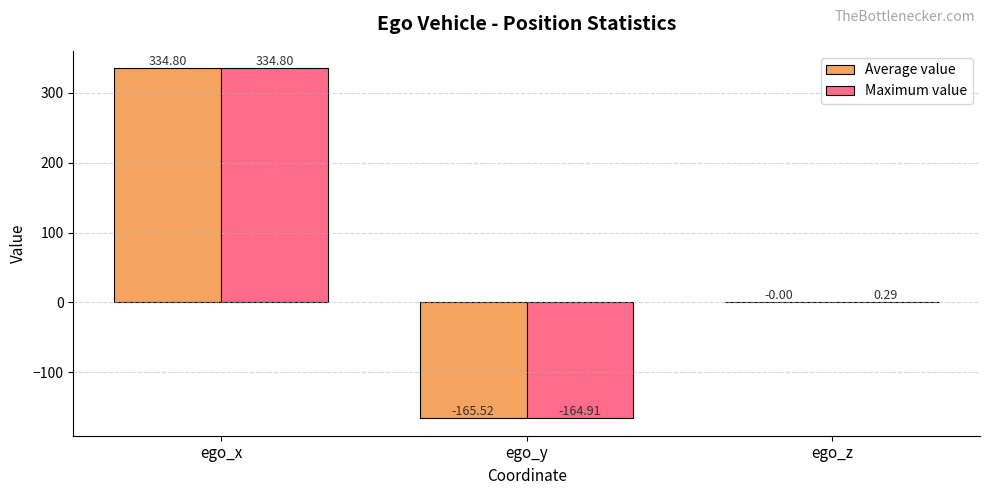

Where does the Maximum value series first go above 0?

ego_x